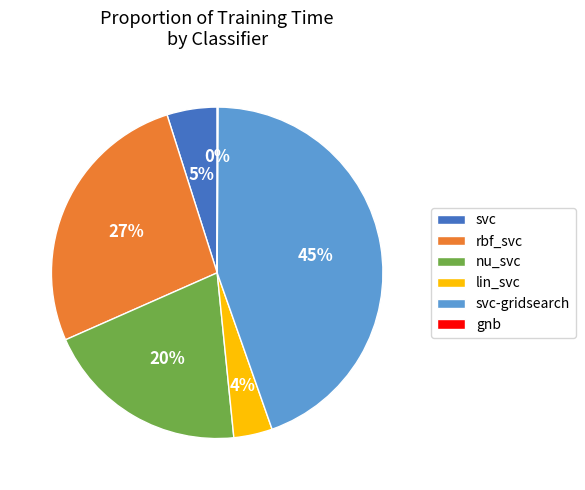

Which slice is the largest?

svc-gridsearch